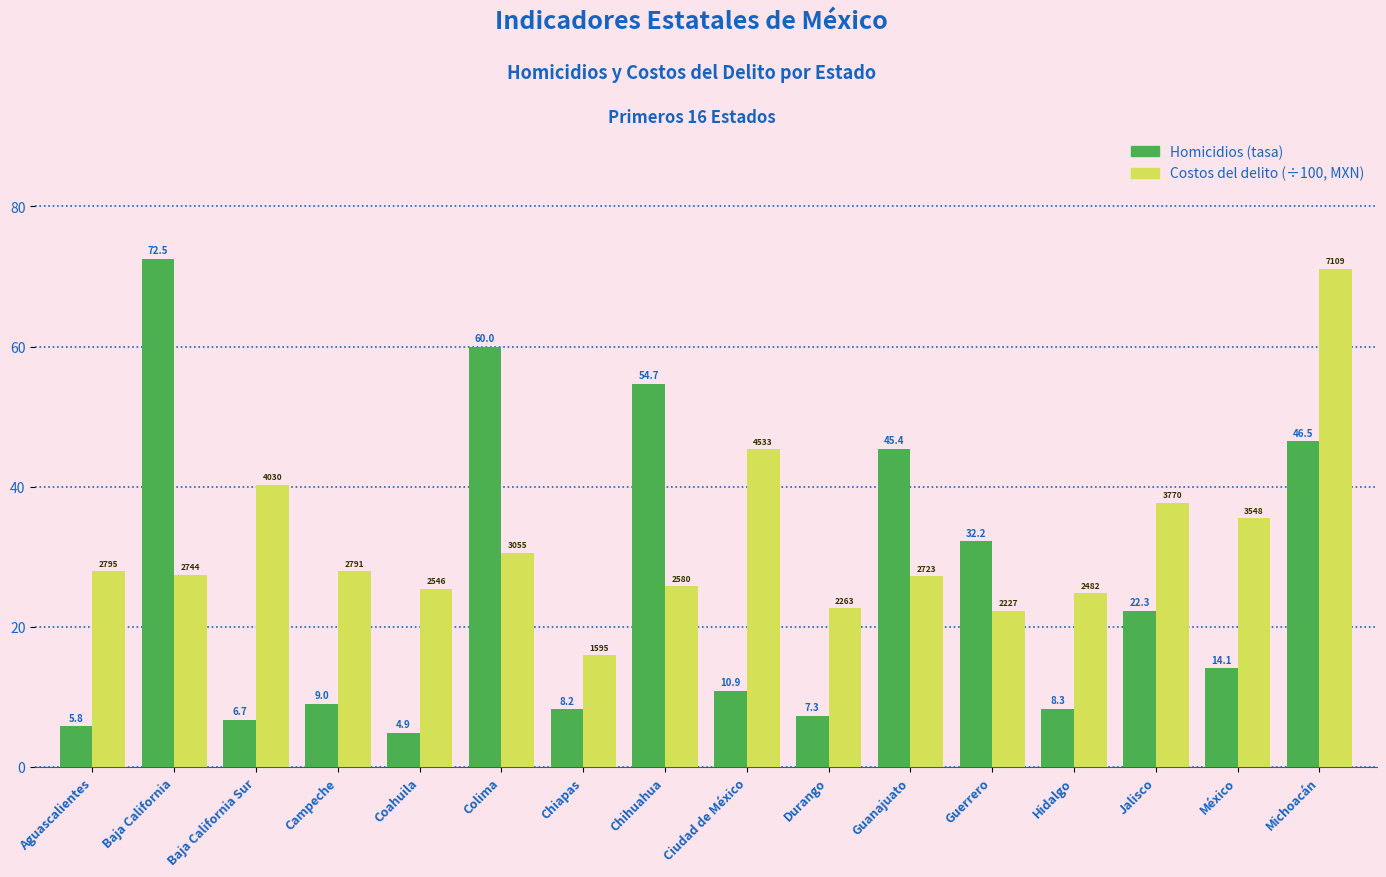

How many series are shown in this chart?

2